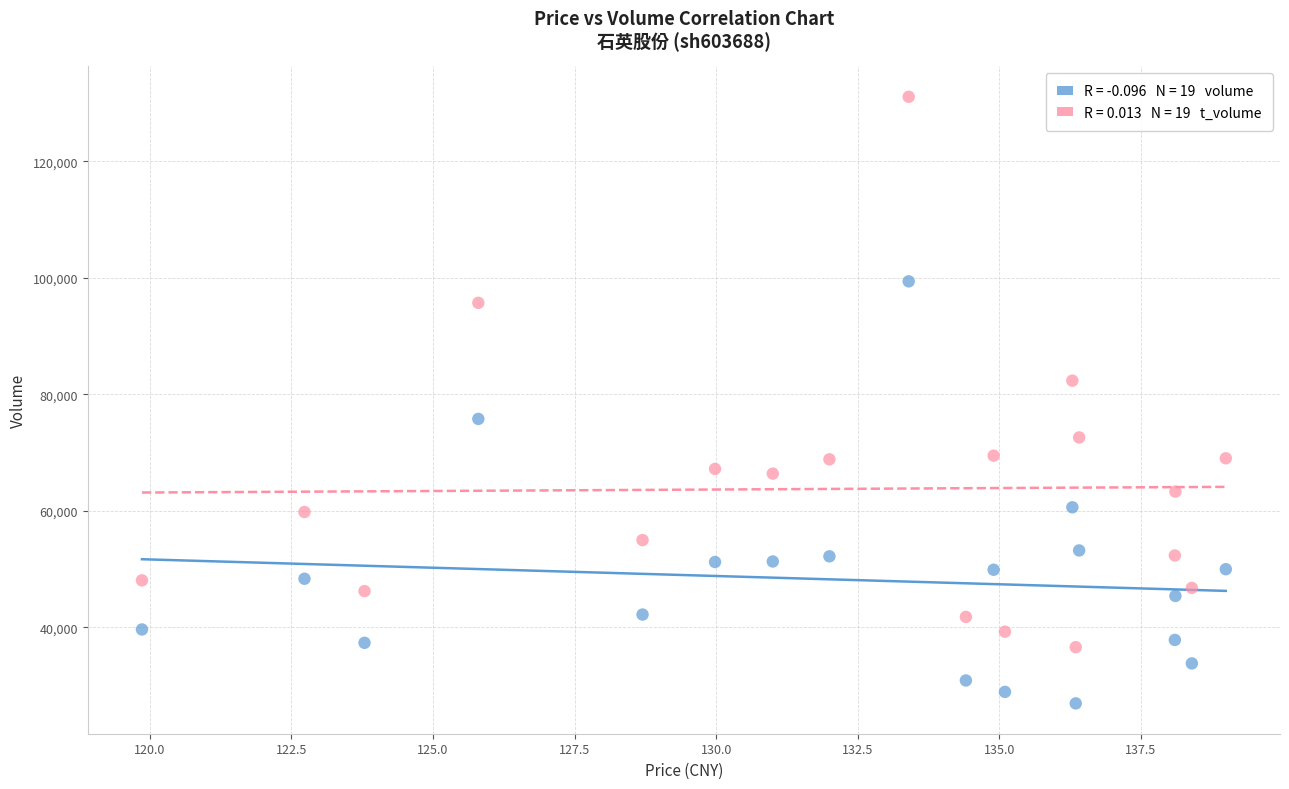

Across all data points, what is the range of Y values (max minus min)?

104162